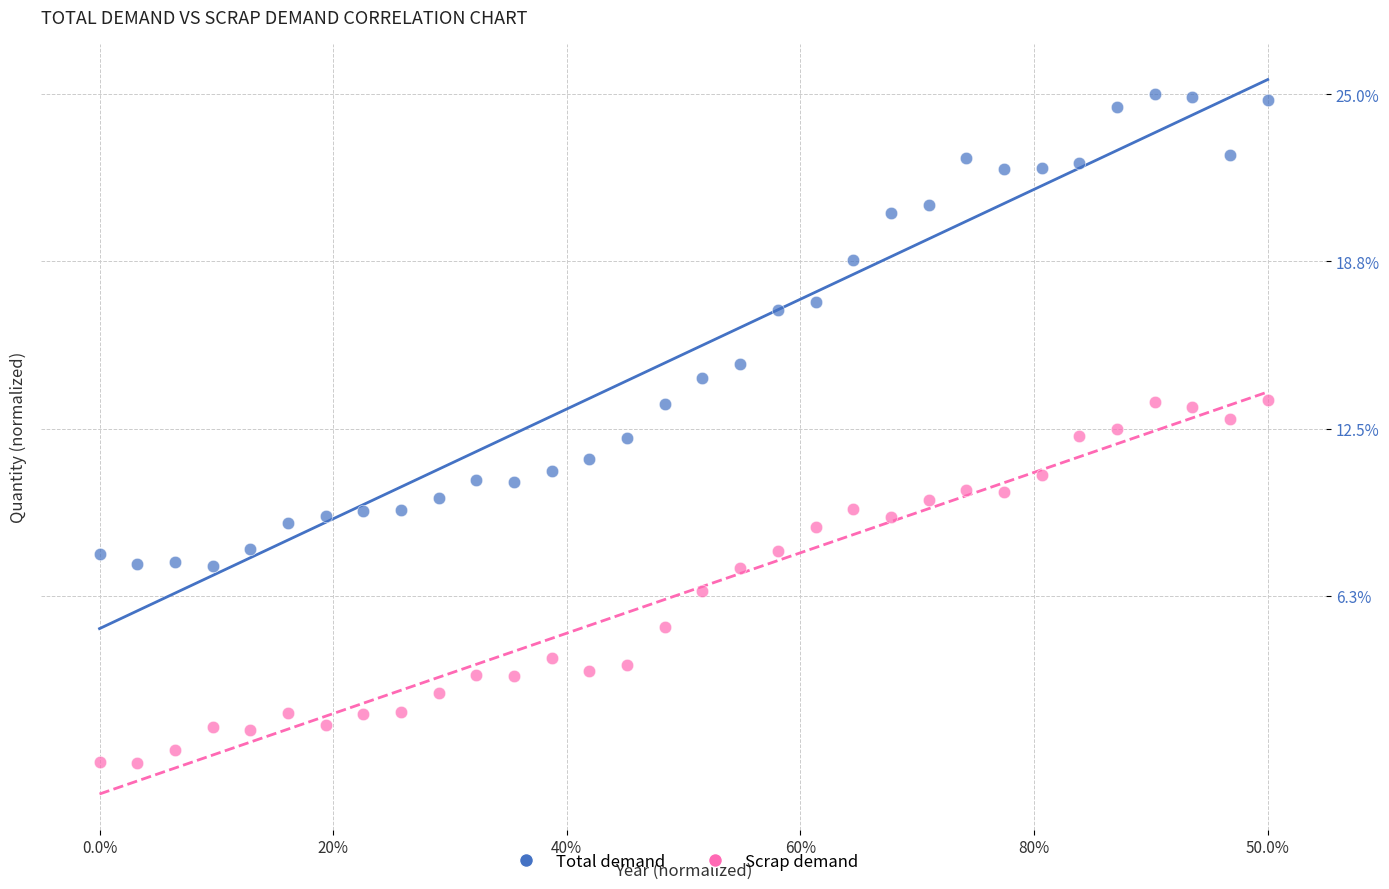

What are all the series names shown in the legend?

Total demand, Scrap demand